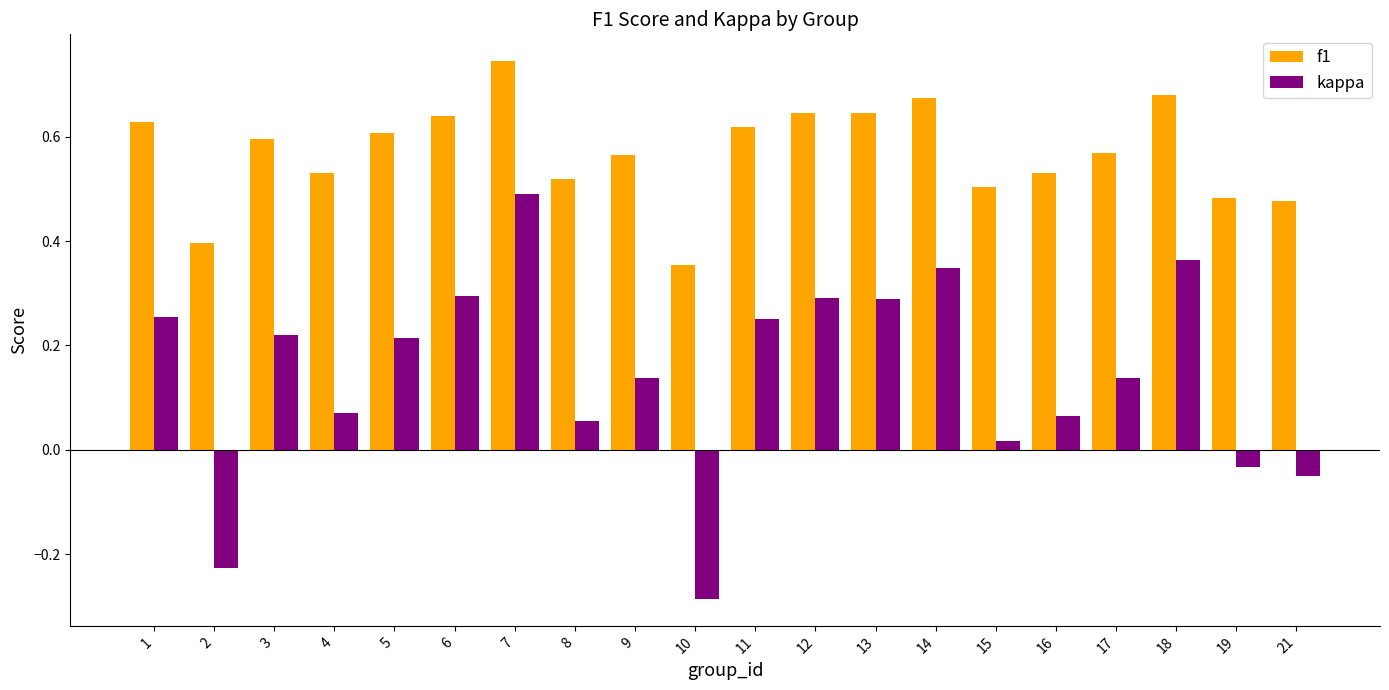

Which series changed the most between 14 and 18?

kappa